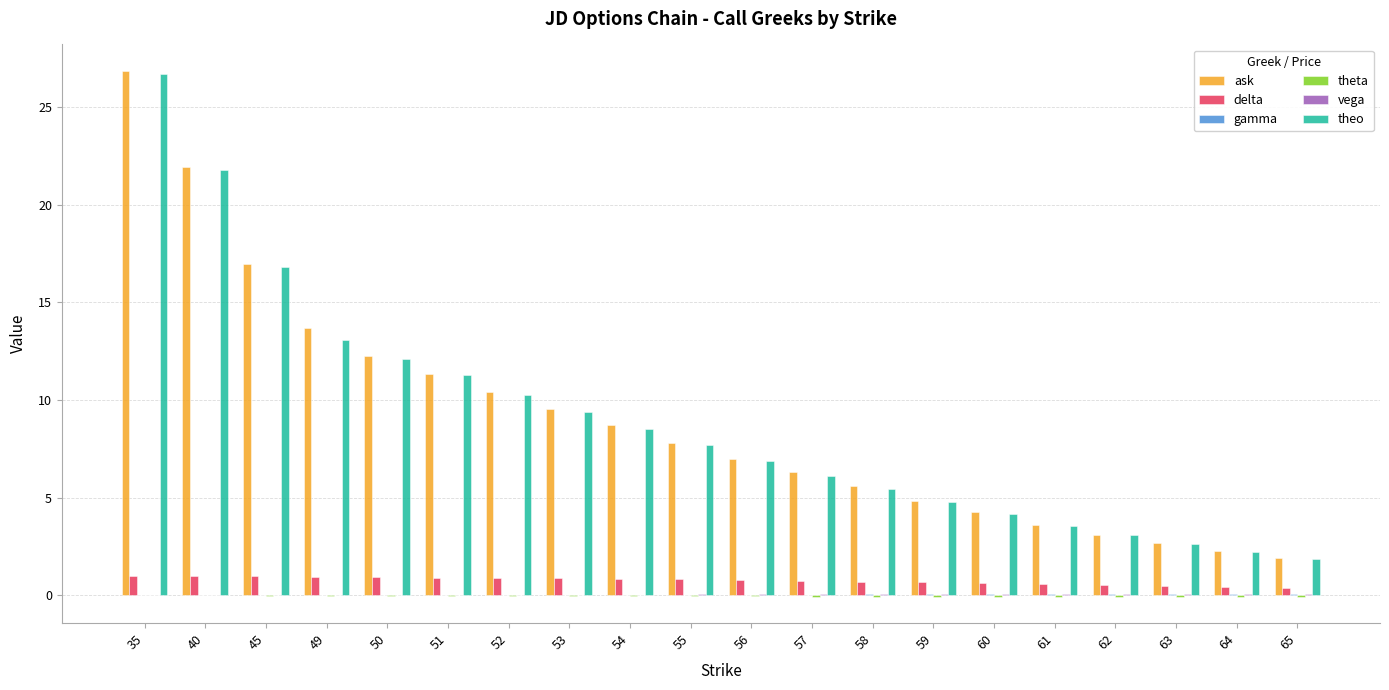

How many groups of bars are there?

20